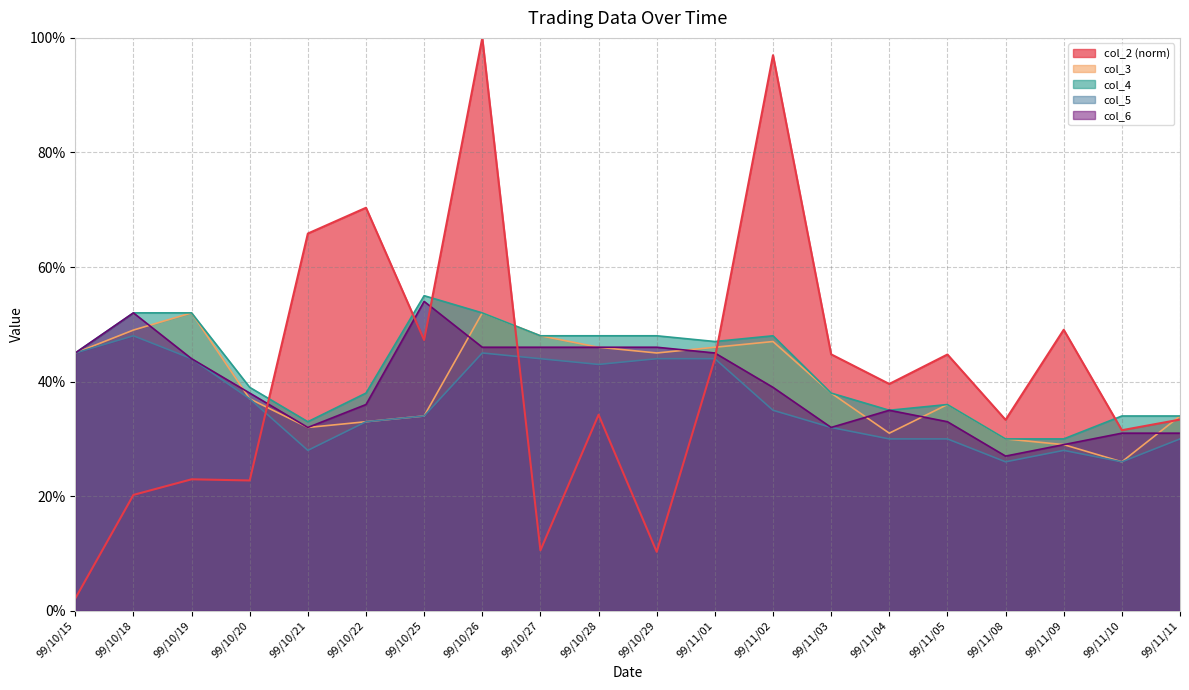

Where do col_6 and col_3 first cross each other?

99/10/18 and 99/10/19